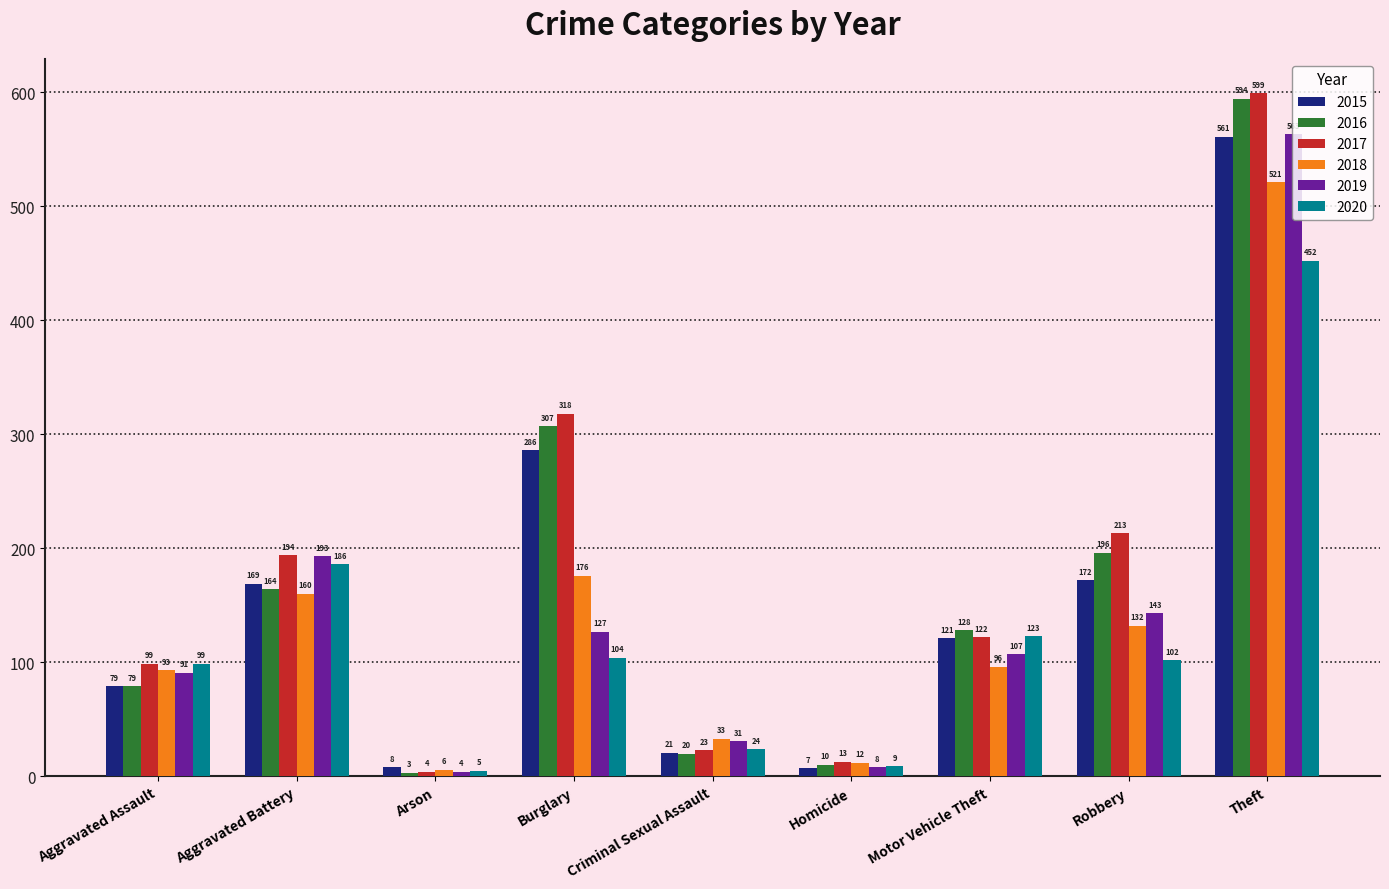

What is the lowest value of the 2018 series?

6